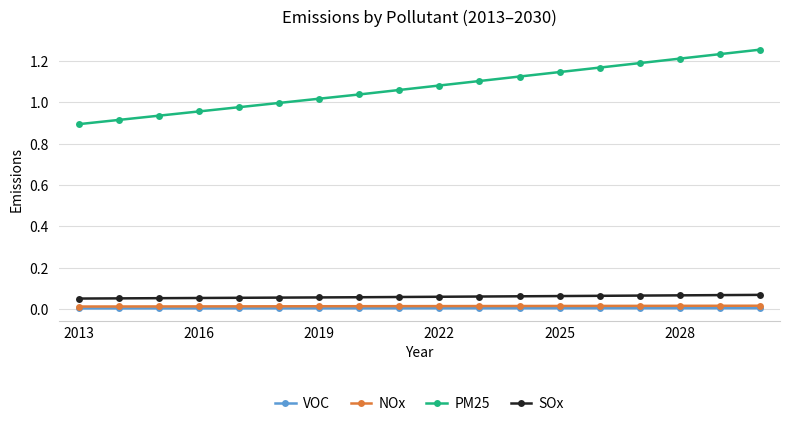

True or false: NOx and SOx intersect in this chart.

False